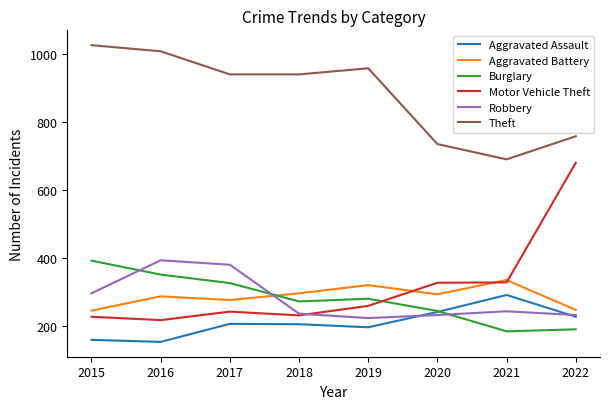

What is the sum of the Aggravated Battery values at 2022 and 2018?

545